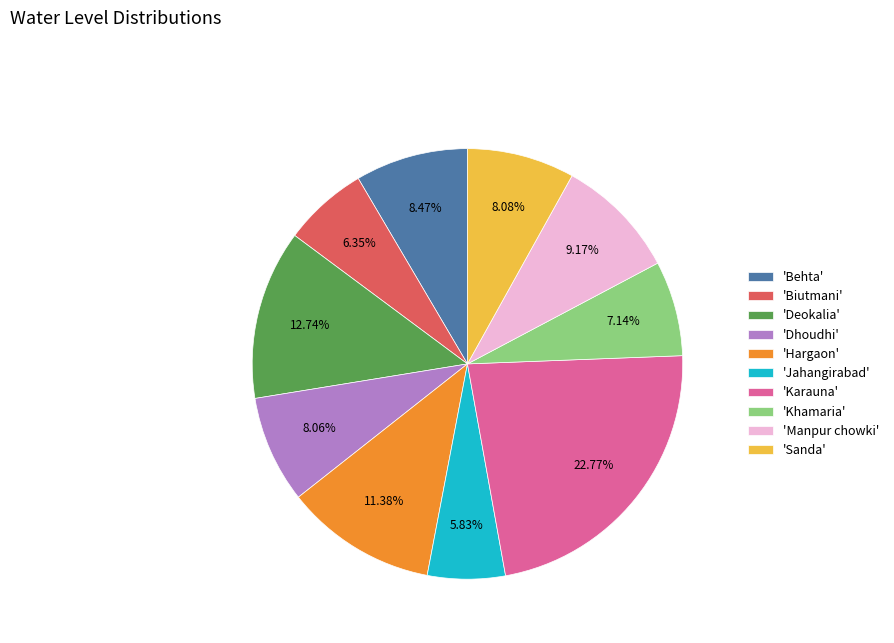

Approximately how many times larger is the value at 'Manpur chowki' compared to 'Deokalia'?

0.7